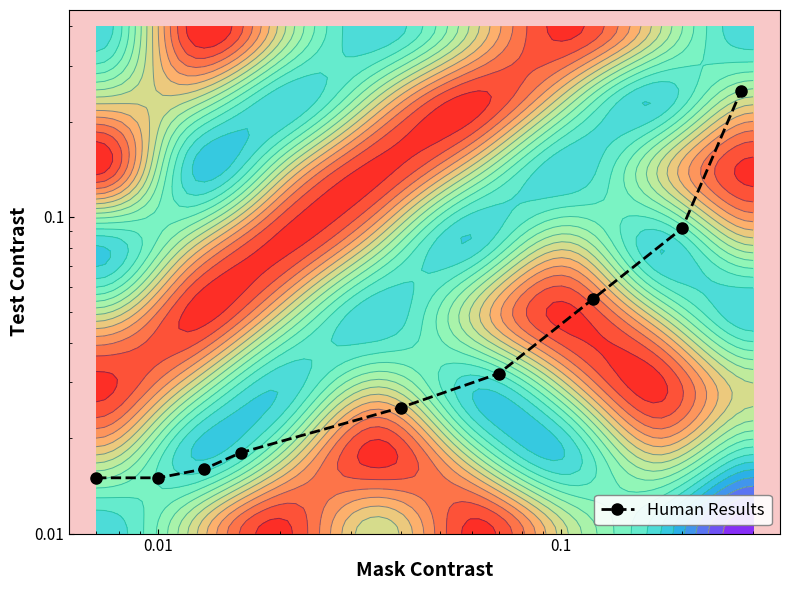

What is the difference between the second highest and minimum values?

0.1